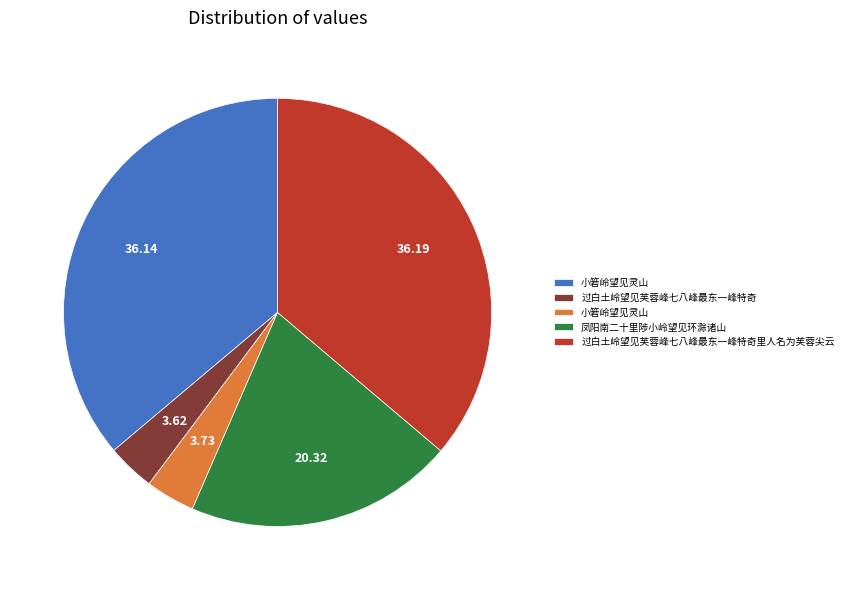

How many segments does this pie chart have?

5